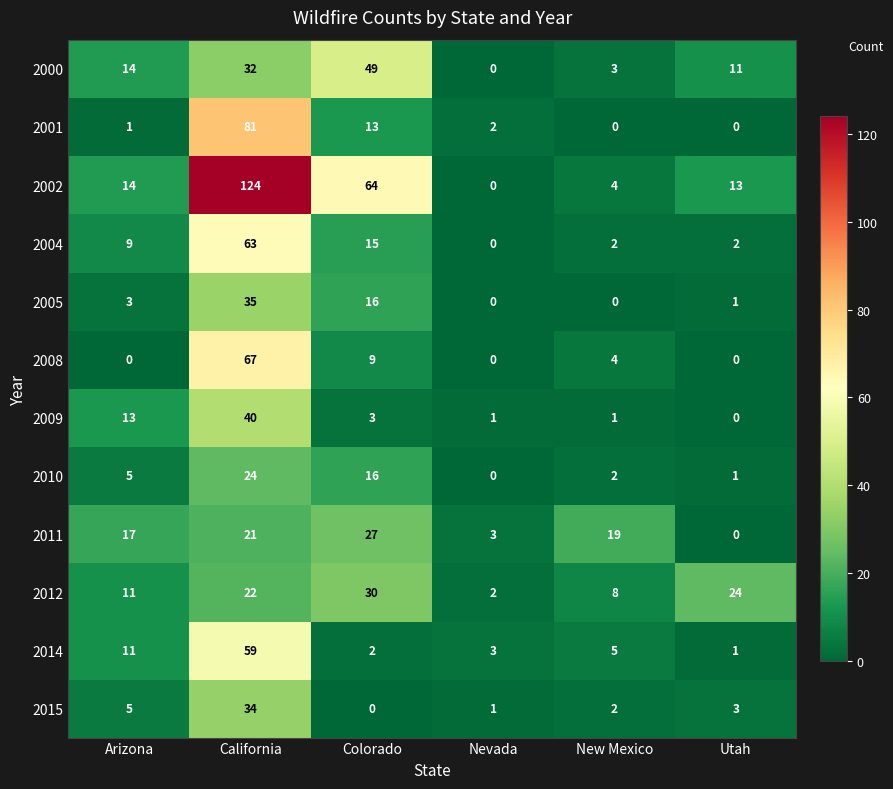

Which series has the largest total across all categories?

2002